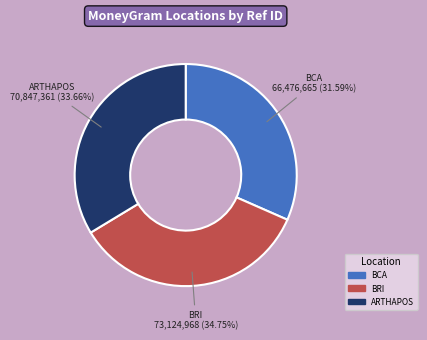

Is there any slice that represents more than half of the pie?

No